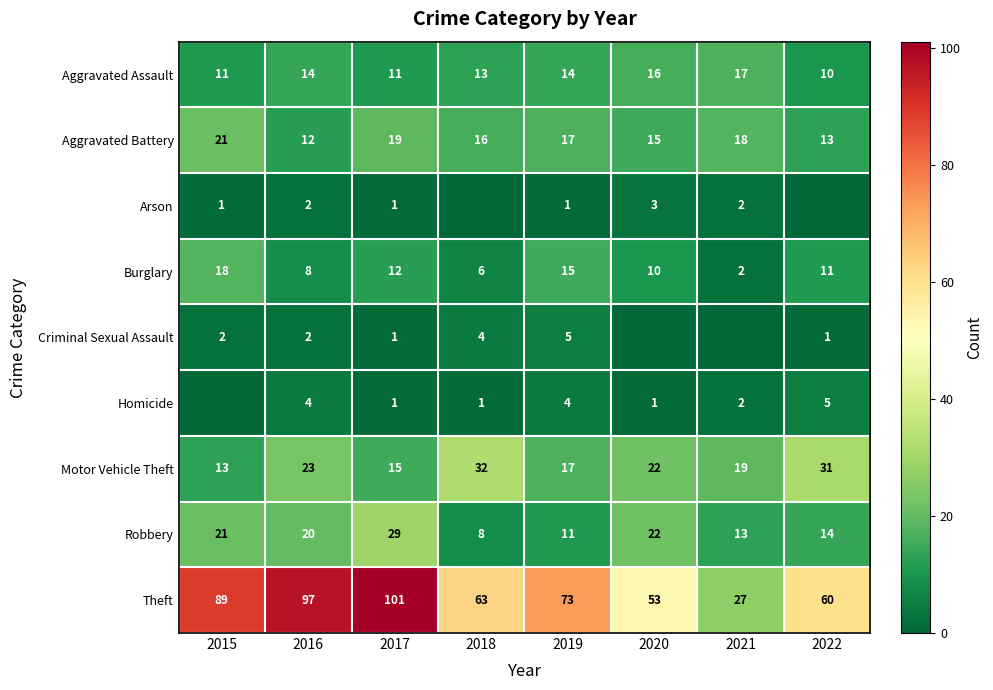

Rank the categories by Theft value from lowest to highest.

2021, 2020, 2022, 2018, 2019, 2015, 2016, 2017